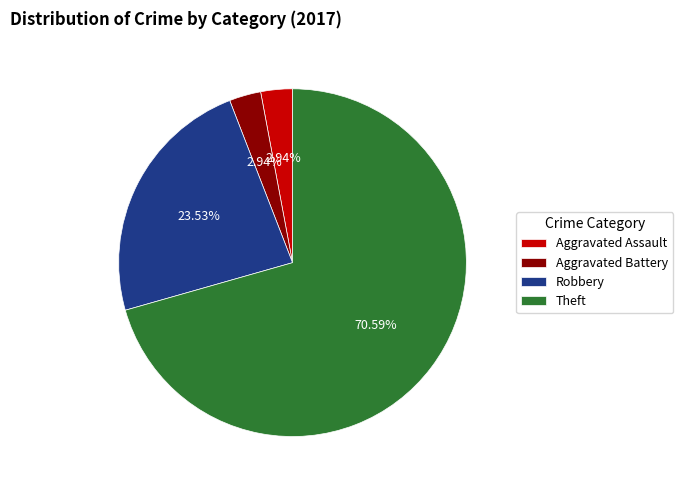

How many segments does this pie chart have?

4